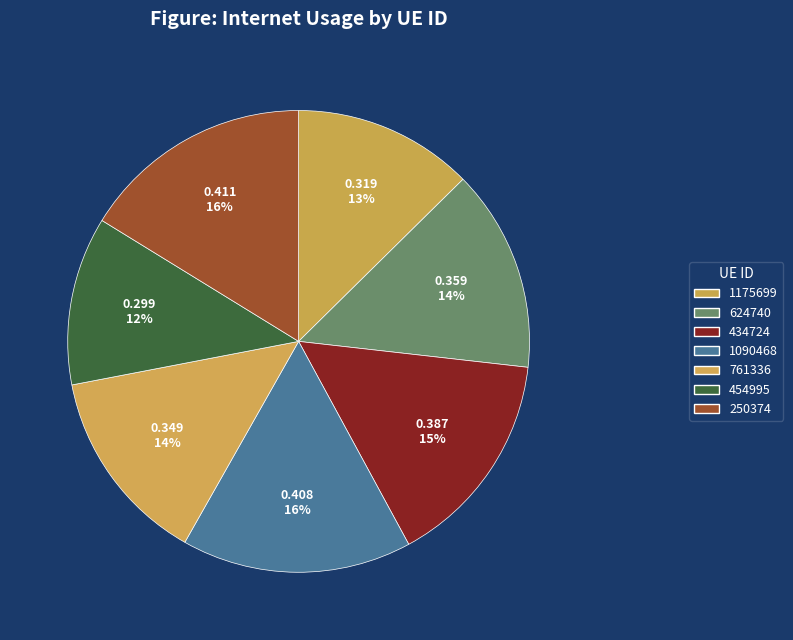

To the nearest percent, what is the difference between the largest and smallest slice percentages?

4%